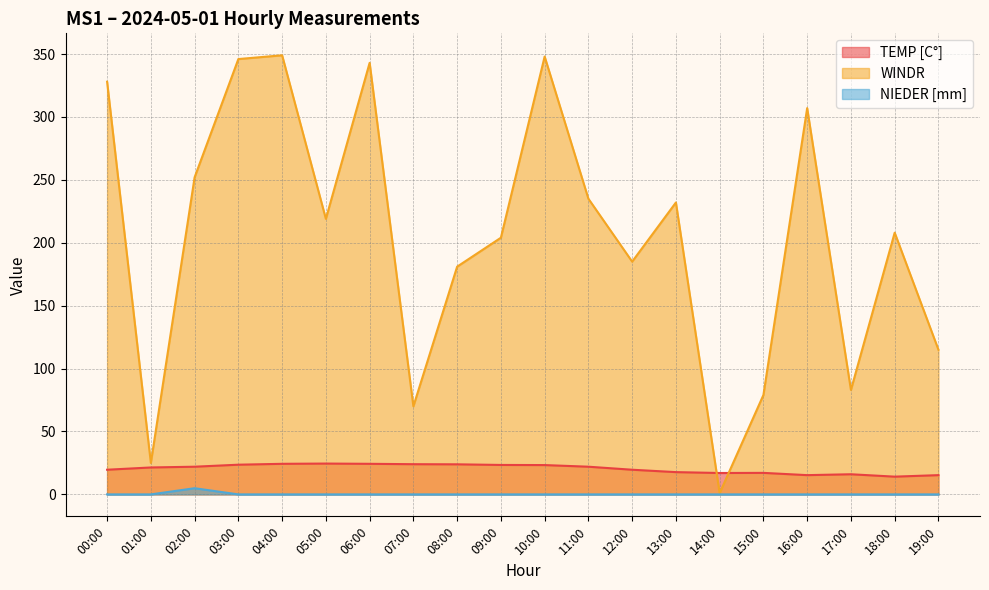

True or false: WINDR has a value of 559.1 at 10:00.

False